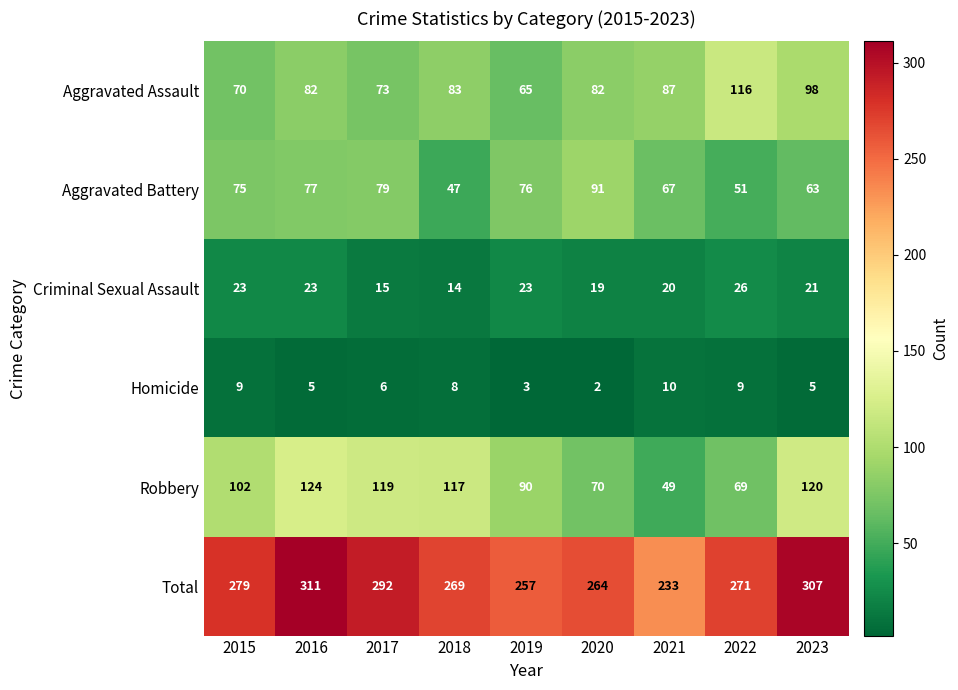

Which category has the lowest value across all series?

2020